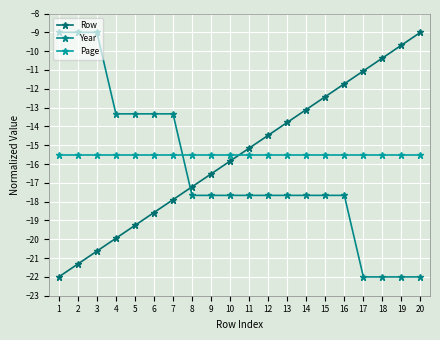

How many values in the Year series are below -17?

13